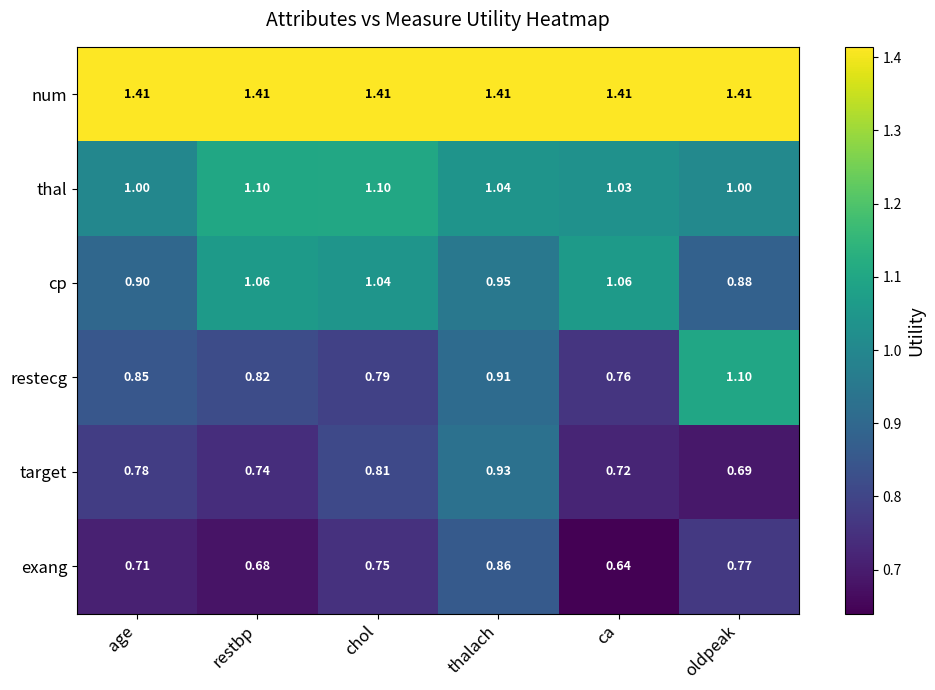

Rank the series at age from lowest to highest value.

exang, target, restecg, cp, thal, num